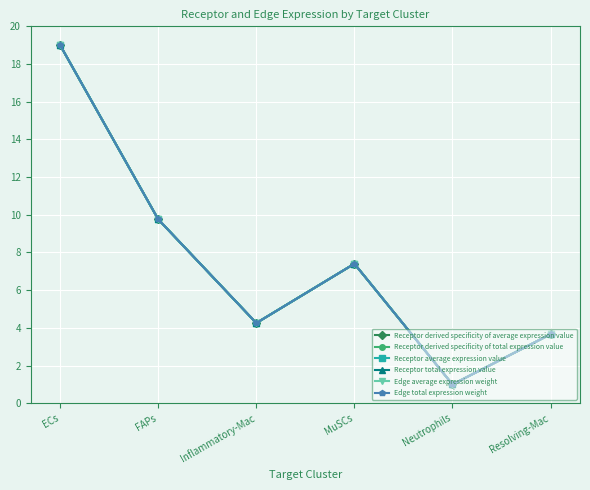

What is the average value of the Edge total expression weight series?

7.5